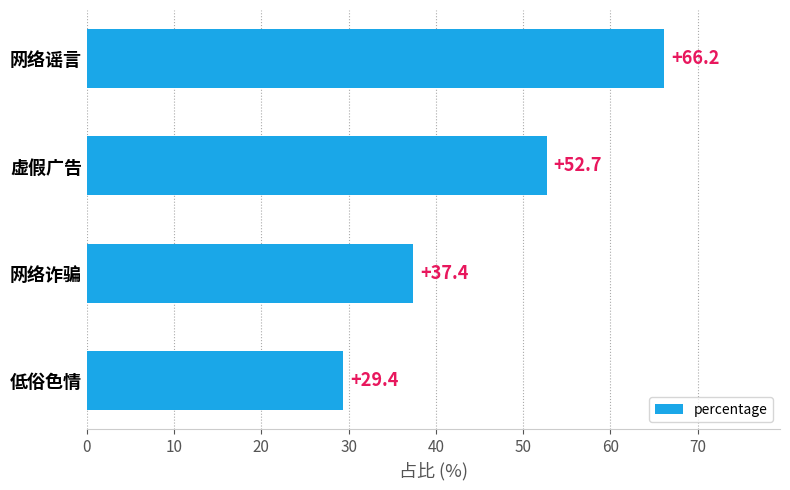

Are the bars horizontal?

Yes